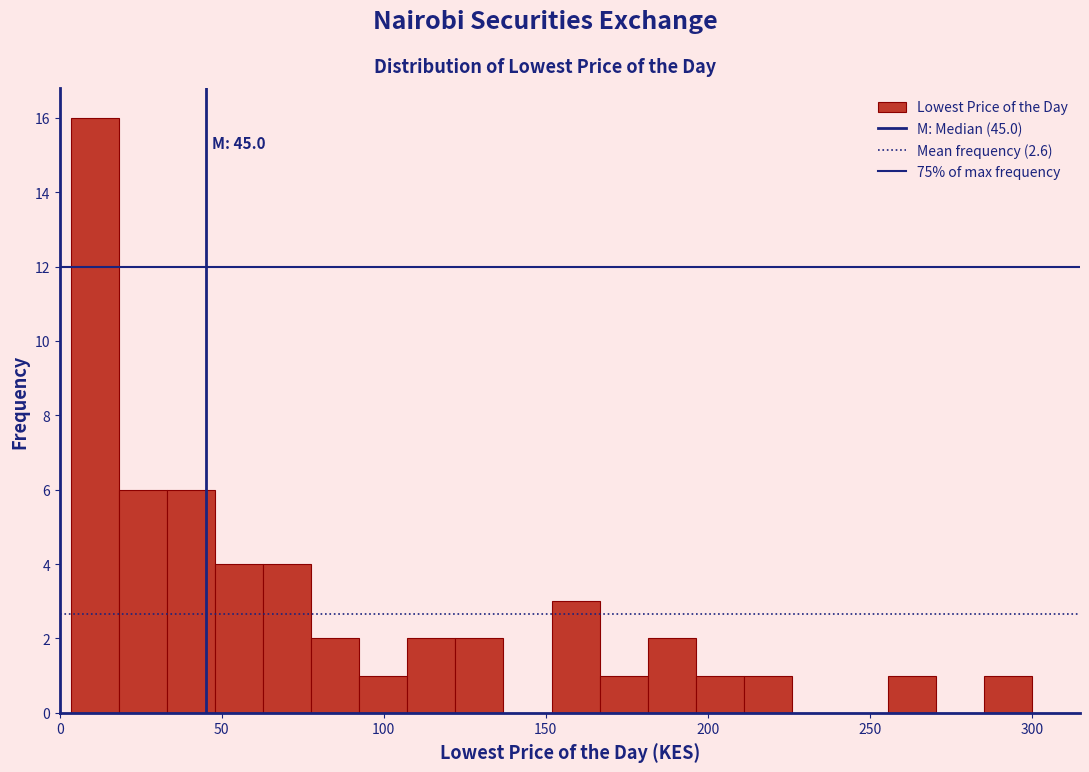

Around what value on the x-axis is the tallest bar? Give the approximate position of its centre, as read against the axis.

10